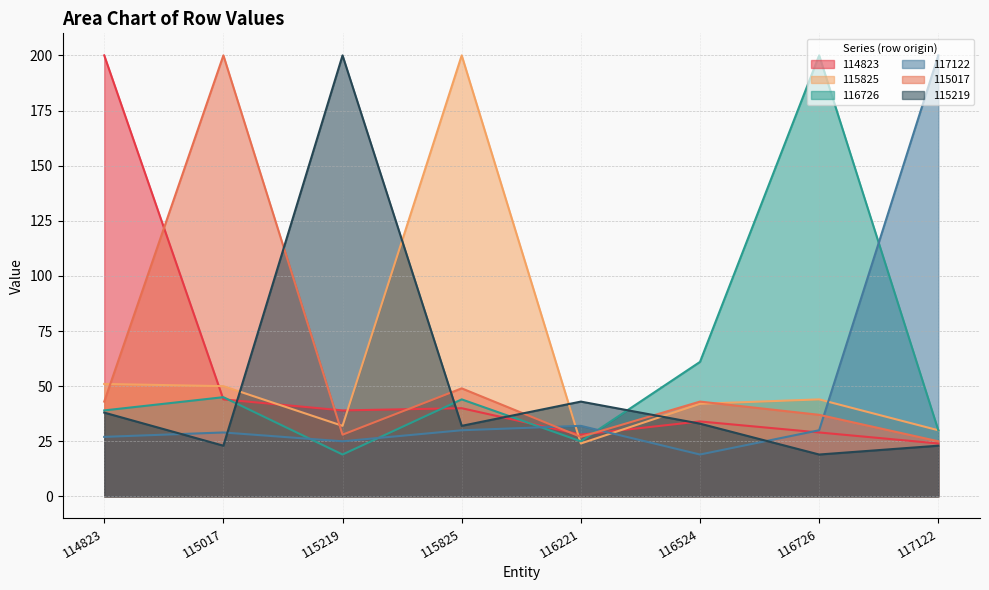

How many lines are shown in the chart?

6